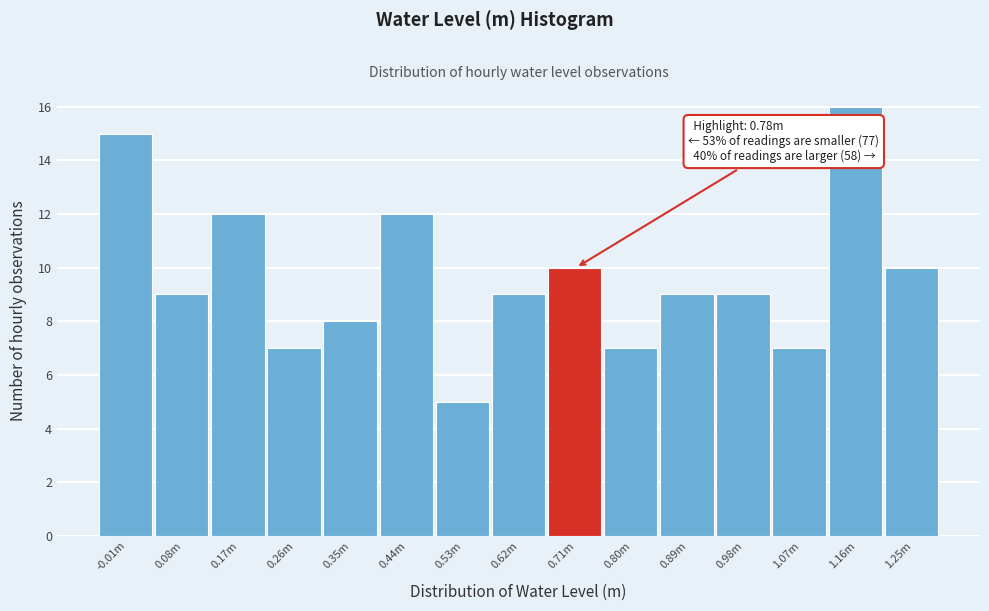

Reading left to right, list all the values displayed in this chart.

-0.01m=15	0.08m=9	0.17m=12	0.26m=7	0.35m=8	0.44m=12	0.53m=5	0.62m=9	0.71m=10	0.80m=7	0.89m=9	0.98m=9	1.07m=7	1.16m=16	1.25m=10